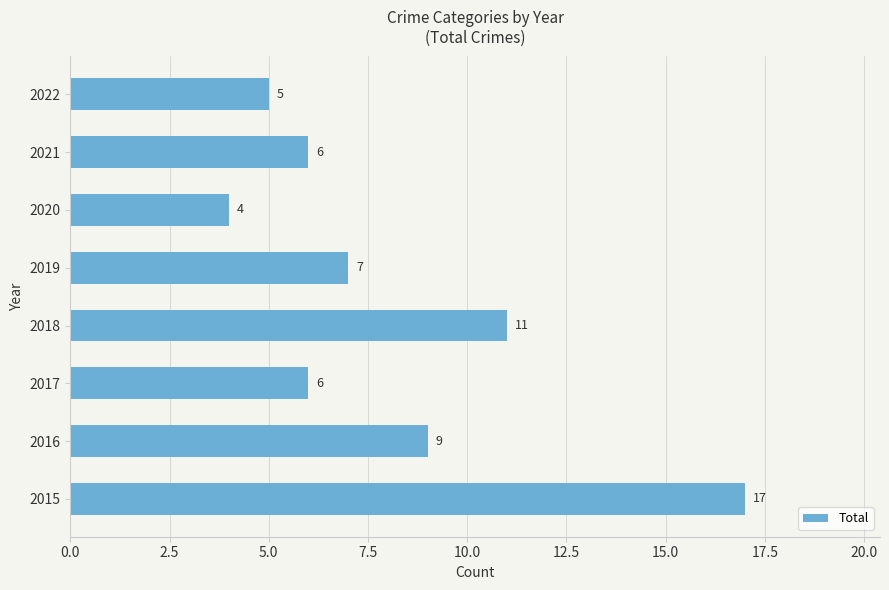

Reading top to bottom, transcribe all the data shown in this chart.

2022=5	2021=6	2020=4	2019=7	2018=11	2017=6	2016=9	2015=17